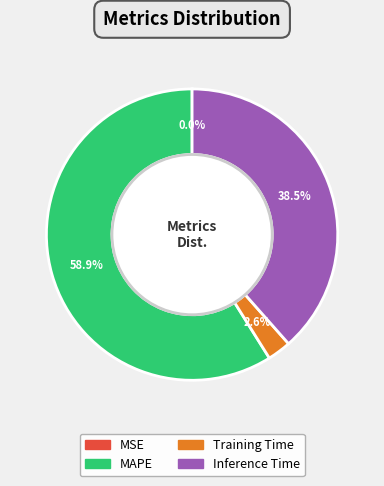

Is it true that MAPE is 45% of the pie?

False